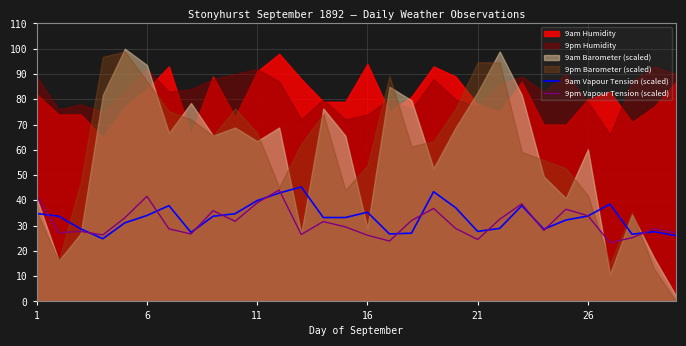

How many intersections are there between 9pm Vapour Tension (scaled) and 9am Vapour Tension (scaled)?

14